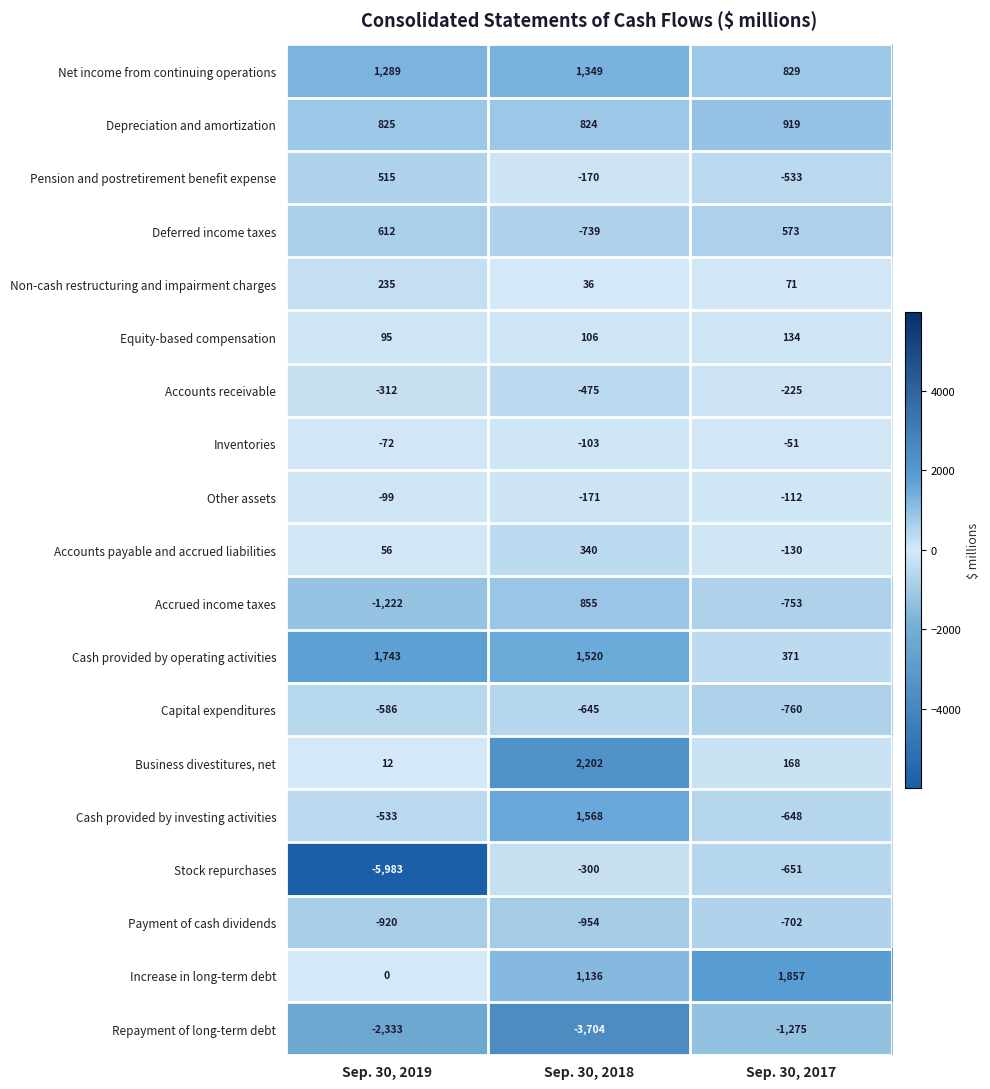

How many series are shown in this chart?

19